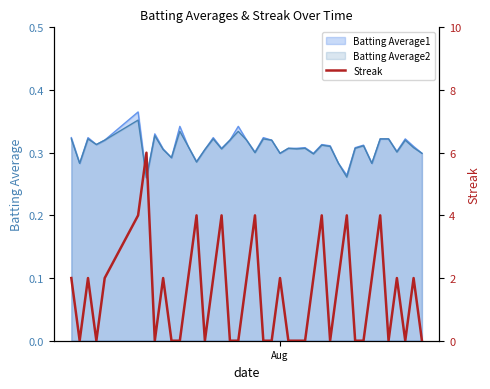

How many interior local valleys (lower than both neighbors) does the data have?

7